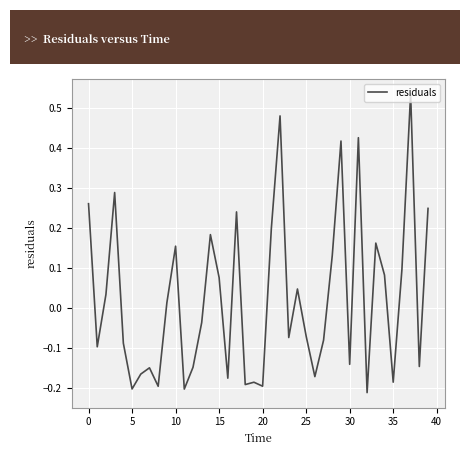

What is the difference between the maximum and minimum values?

0.7